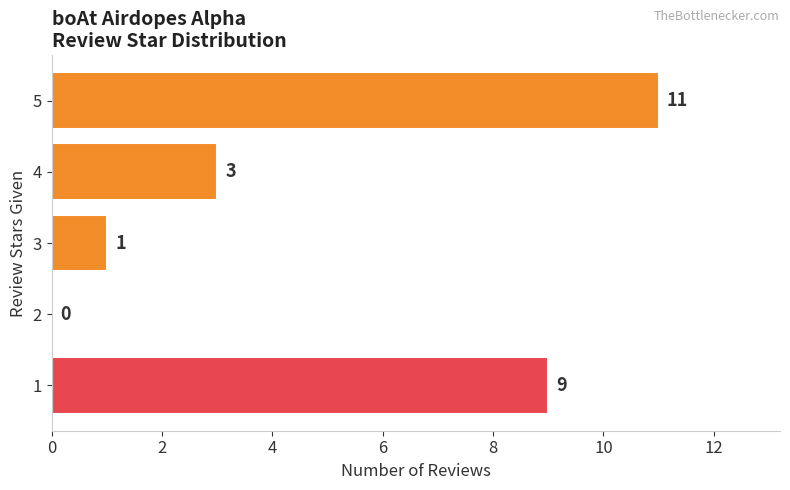

True or false: the data shows 1 at 4.

False